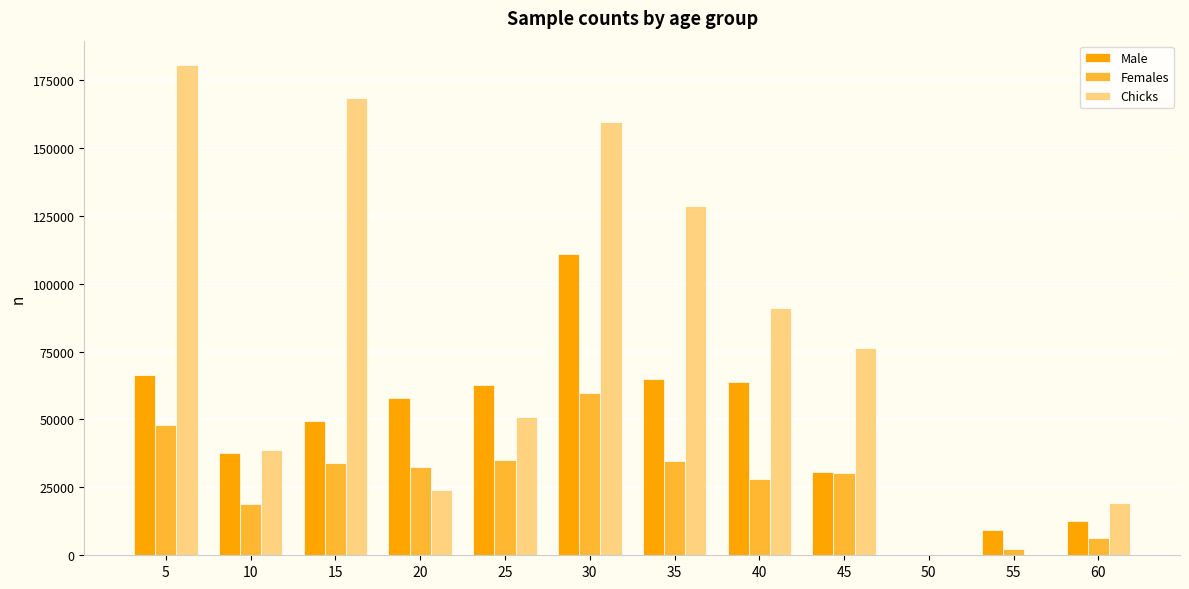

At which category is the sum across all series the highest?

30